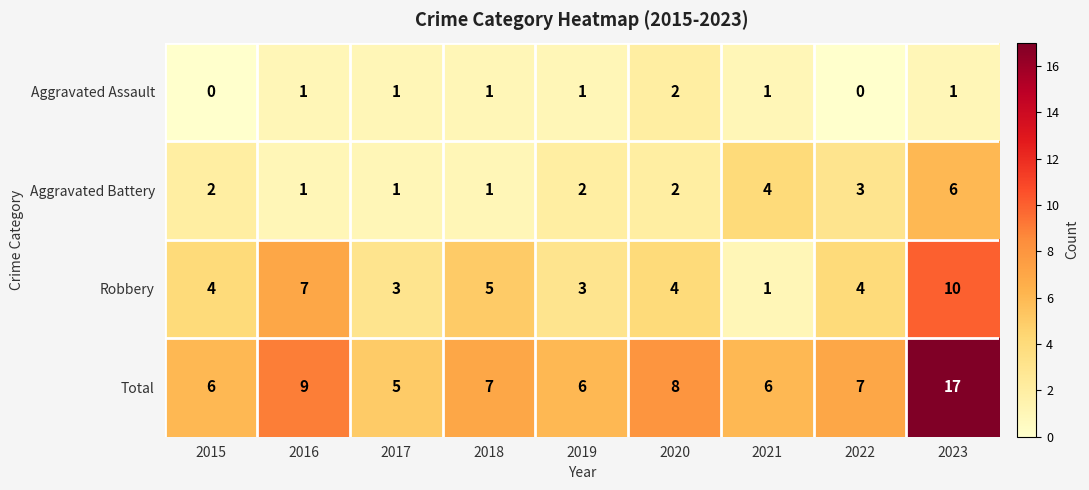

Which series has the largest total across all categories?

Total